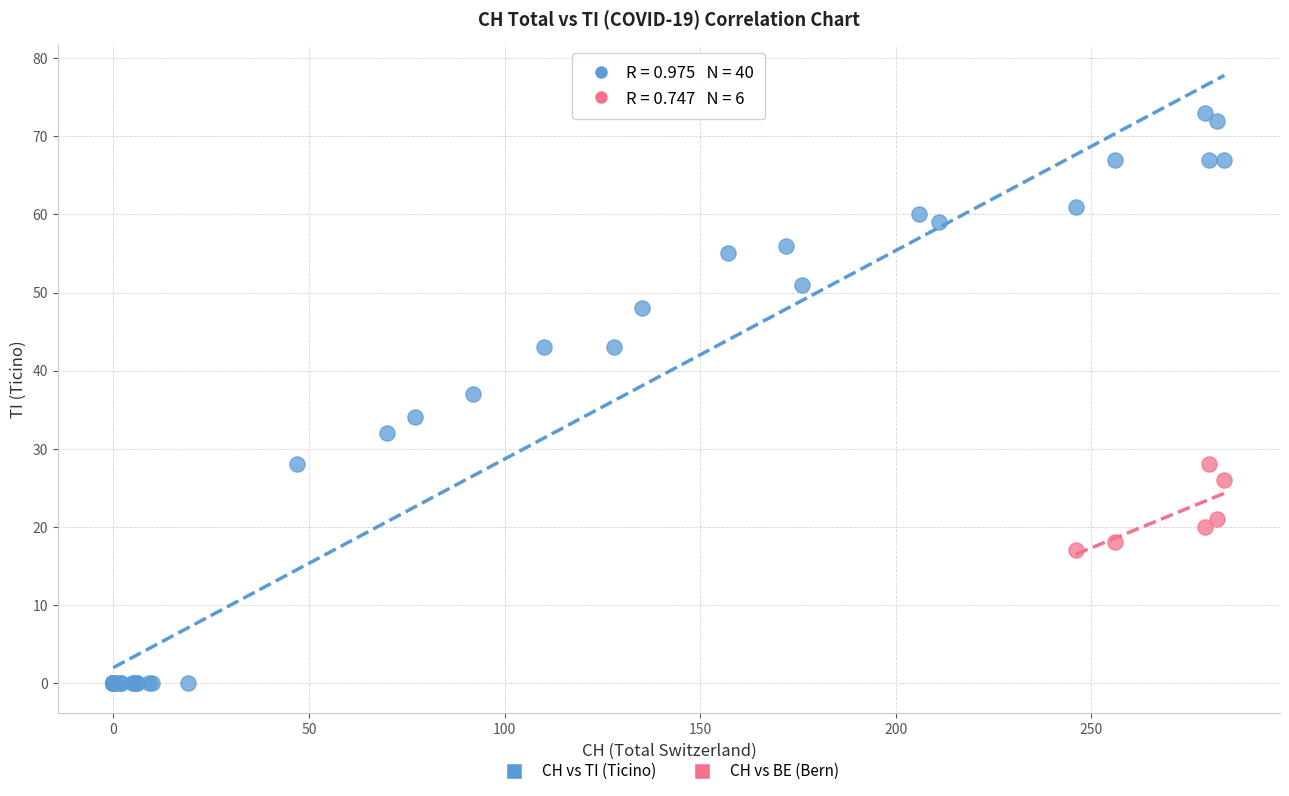

Which series has the widest spread of Y values?

CH vs TI (Ticino)